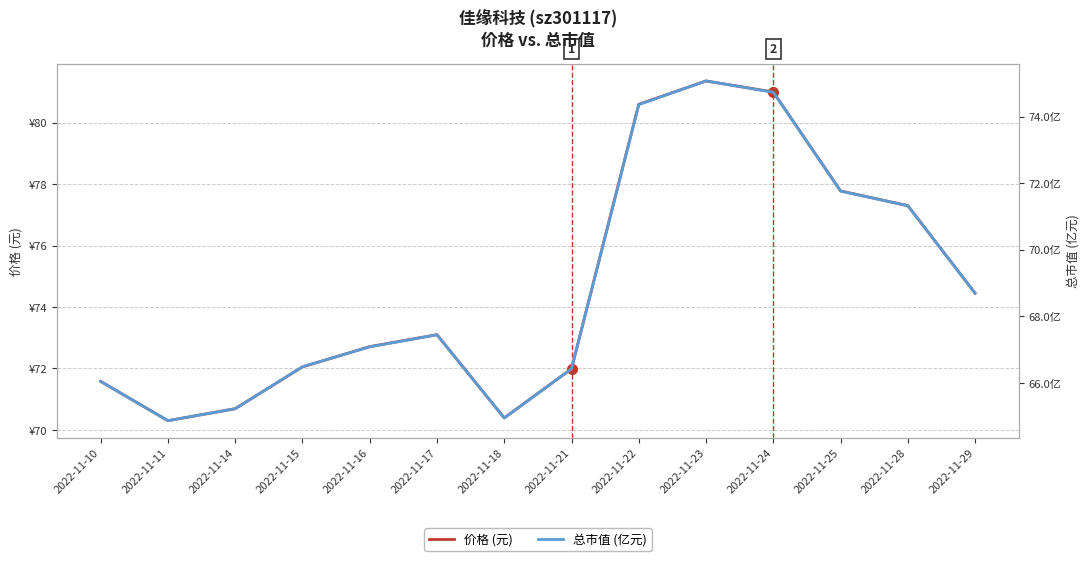

The value of 总市值 (亿元) at 2022-11-18 is 64.9. True or false?

True